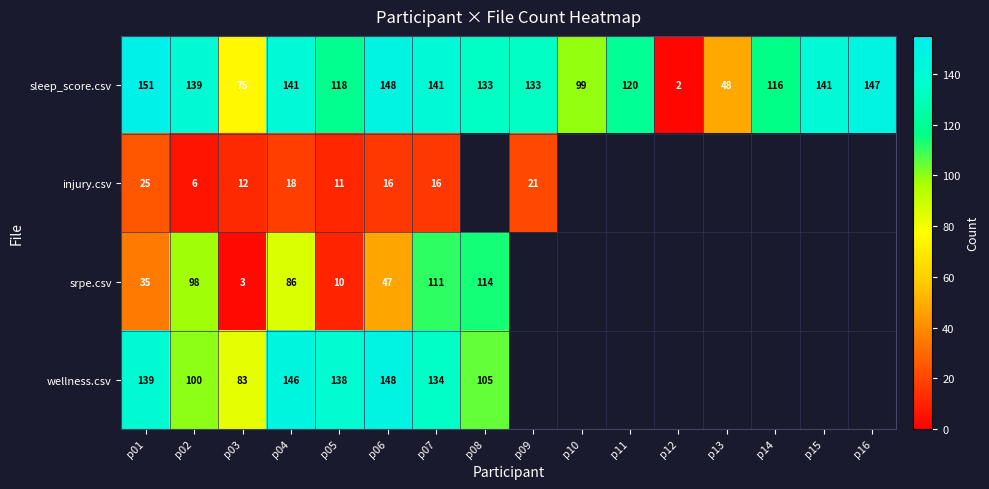

Is it true that wellness.csv equals 105 at p08?

True